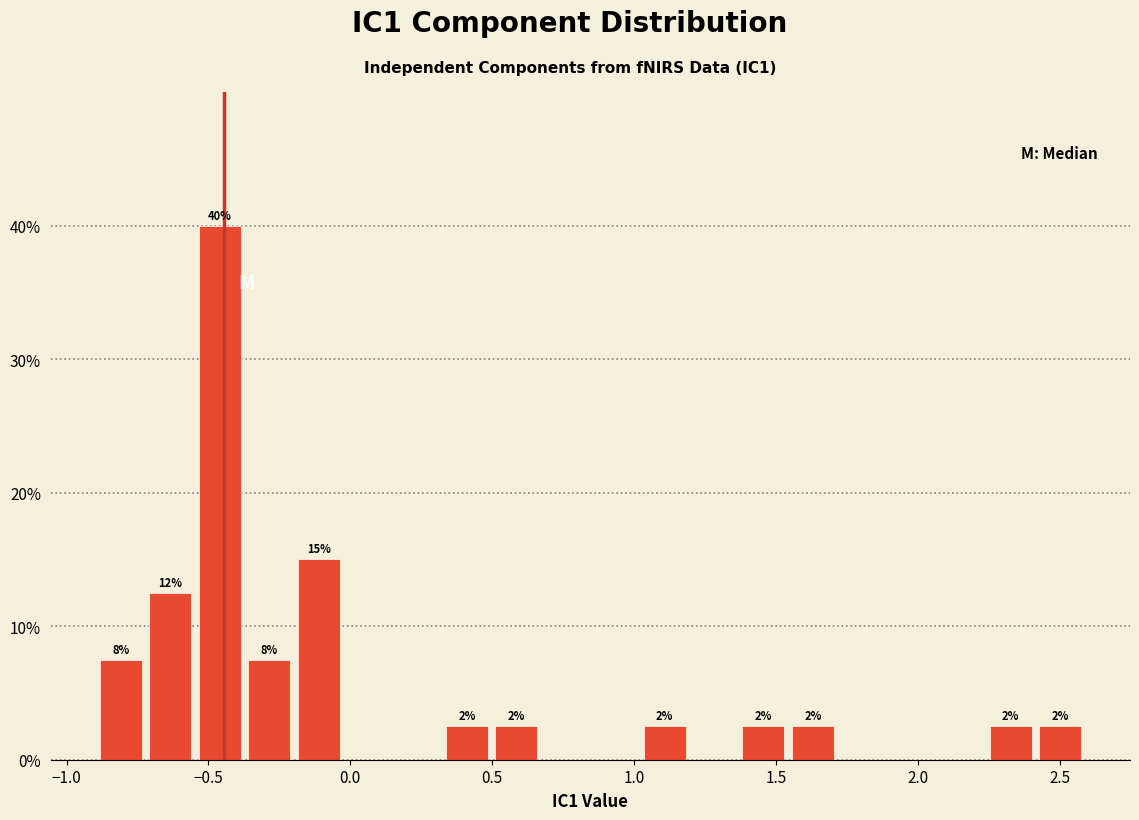

Around what value on the x-axis is the tallest bar? Give the approximate position of its centre, as read against the axis.

-0.45